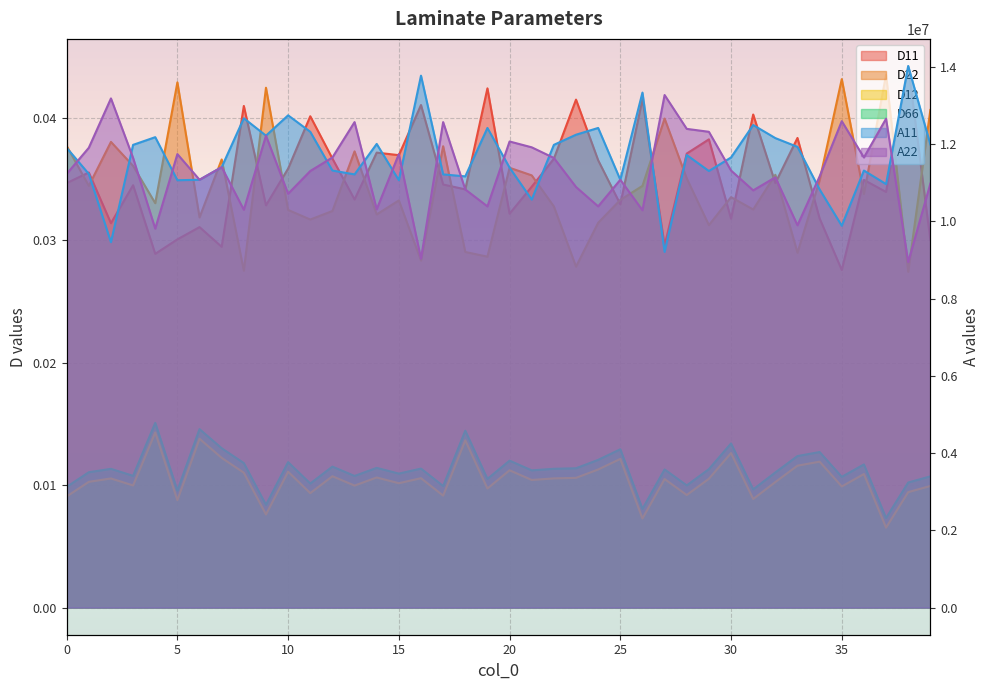

Reading left to right, transcribe all the data shown in this chart.

D11: 0.0	0.0	0.0	0.0	0.0	0.0	0.0	0.0	0.0	0.0	0.0	0.0	0.0	0.0	0.0	0.0	0.0	0.0	0.0	0.0	0.0	0.0	0.0	0.0	0.0	0.0	0.0	0.0	0.0	0.0	0.0	0.0	0.0	0.0	0.0	0.0	0.0	0.0	0.0	0.0
D22: 0.0	0.0	0.0	0.0	0.0	0.0	0.0	0.0	0.0	0.0	0.0	0.0	0.0	0.0	0.0	0.0	0.0	0.0	0.0	0.0	0.0	0.0	0.0	0.0	0.0	0.0	0.0	0.0	0.0	0.0	0.0	0.0	0.0	0.0	0.0	0.0	0.0	0.0	0.0	0.0
D12: 0.0	0.0	0.0	0.0	0.0	0.0	0.0	0.0	0.0	0.0	0.0	0.0	0.0	0.0	0.0	0.0	0.0	0.0	0.0	0.0	0.0	0.0	0.0	0.0	0.0	0.0	0.0	0.0	0.0	0.0	0.0	0.0	0.0	0.0	0.0	0.0	0.0	0.0	0.0	0.0
D66: 0.0	0.0	0.0	0.0	0.0	0.0	0.0	0.0	0.0	0.0	0.0	0.0	0.0	0.0	0.0	0.0	0.0	0.0	0.0	0.0	0.0	0.0	0.0	0.0	0.0	0.0	0.0	0.0	0.0	0.0	0.0	0.0	0.0	0.0	0.0	0.0	0.0	0.0	0.0	0.0
A11: 11901043.6	11224480.9	9457522.7	11976595.0	12175799.0	11061352.9	11073378.2	11399634.2	12665183.1	12215274.4	12740734.4	12314876.4	11312057.6	11212455.6	12000645.6	11061352.9	13767603.8	11212455.6	11160954.9	12414478.4	11387608.9	10559943.5	11976595.0	12239325.0	12414478.4	11073378.2	13329720.5	9206818.0	11713865.0	11300032.2	11650338.9	12490029.7	12151748.3	11925094.3	10822673.5	9883380.7	11312057.6	10961750.9	14018308.5	11988620.3
A22: 11224480.9	11901043.6	13178617.8	11638313.6	9807829.4	11737915.6	11073378.2	11399634.2	10297213.5	12215274.4	10711046.2	11300032.2	11650338.9	12565581.1	10309238.8	11737915.6	9031664.7	12565581.1	10822673.5	10384790.1	12064171.7	11913069.0	11638313.6	10886199.5	10384790.1	11073378.2	10285188.1	13266194.4	12390427.7	12314876.4	11312057.6	10798622.9	11136904.2	9895406.1	11160954.9	12589631.7	11650338.9	12653157.7	8944088.0	10973776.2